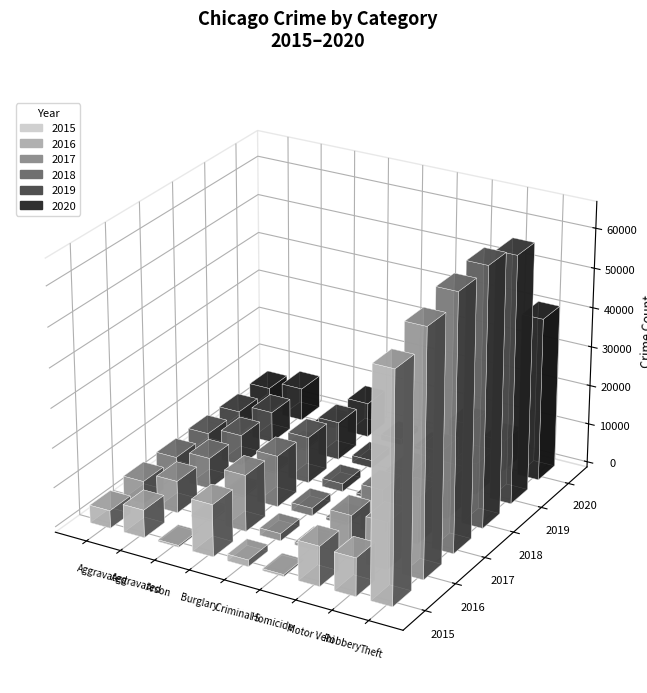

What is the greatest value displayed?

65288